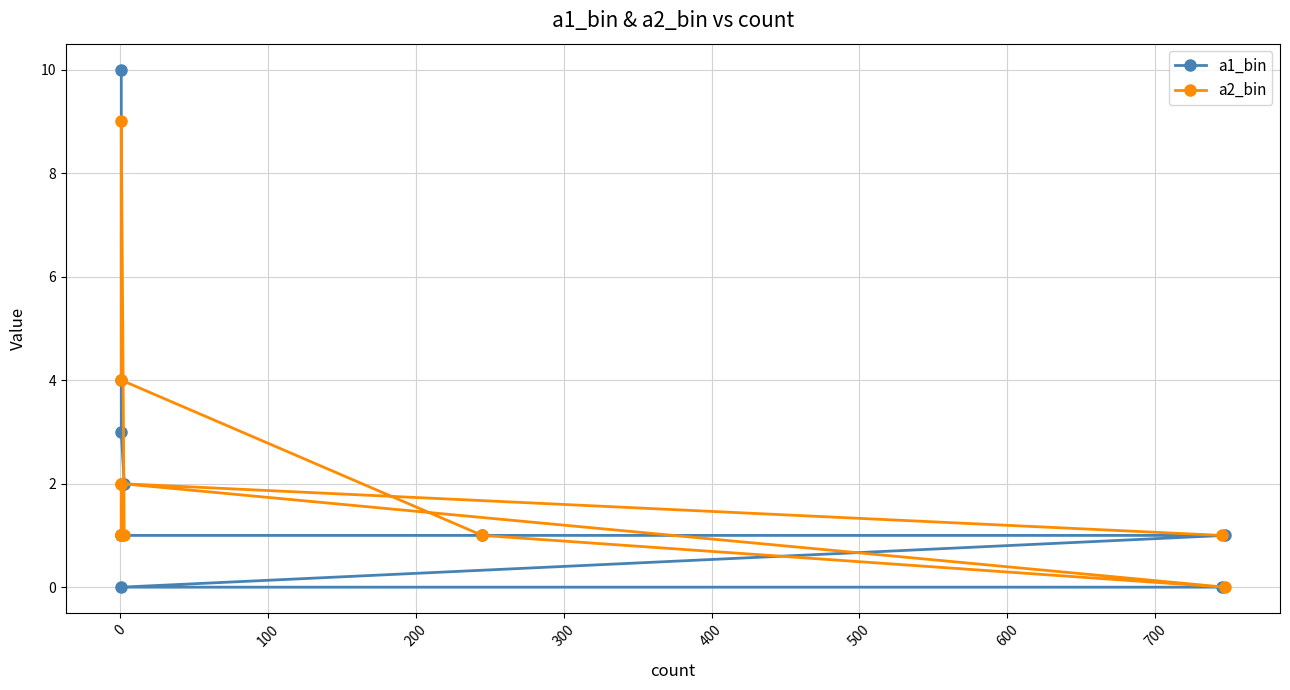

True or false: a2_bin has more than 1 interior local peaks.

True